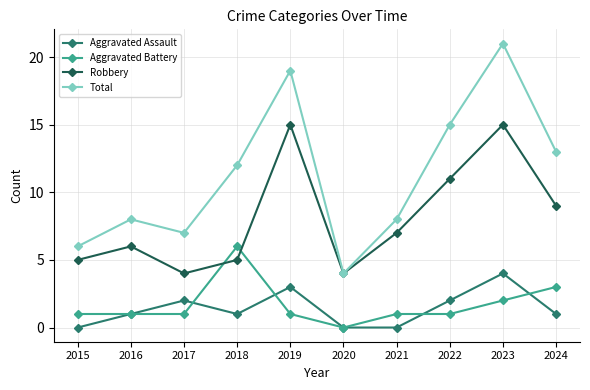

Which series has the largest total across all categories?

Total